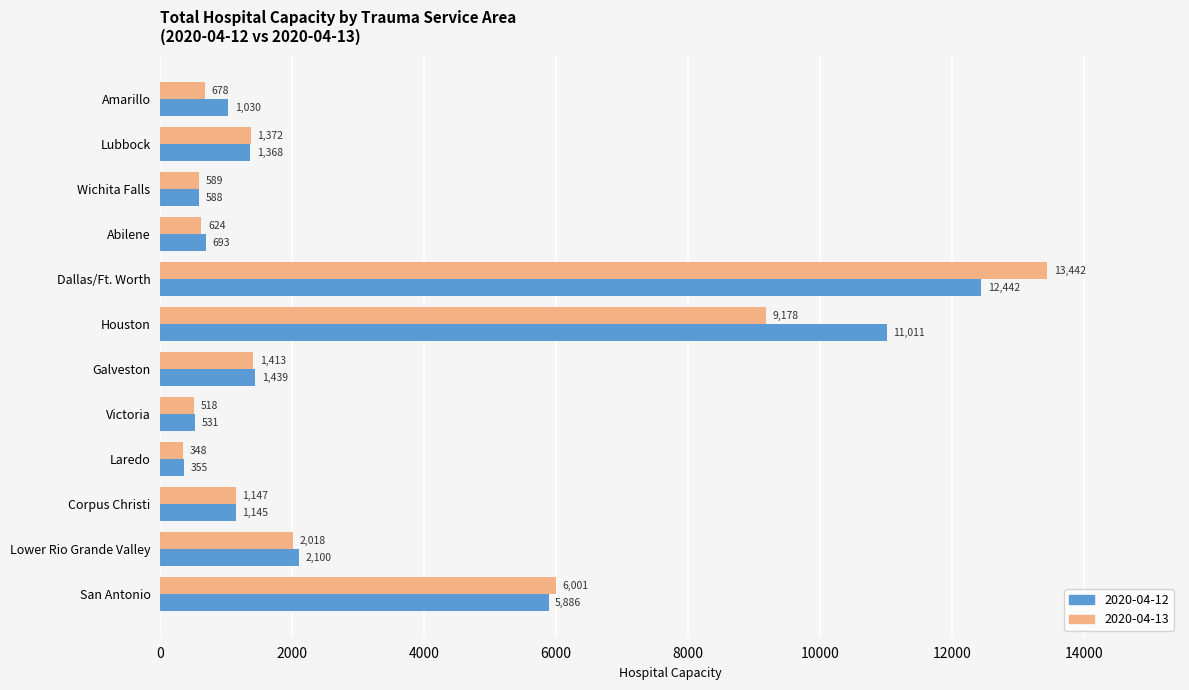

What is the highest value of the 2020-04-13 series?

13442